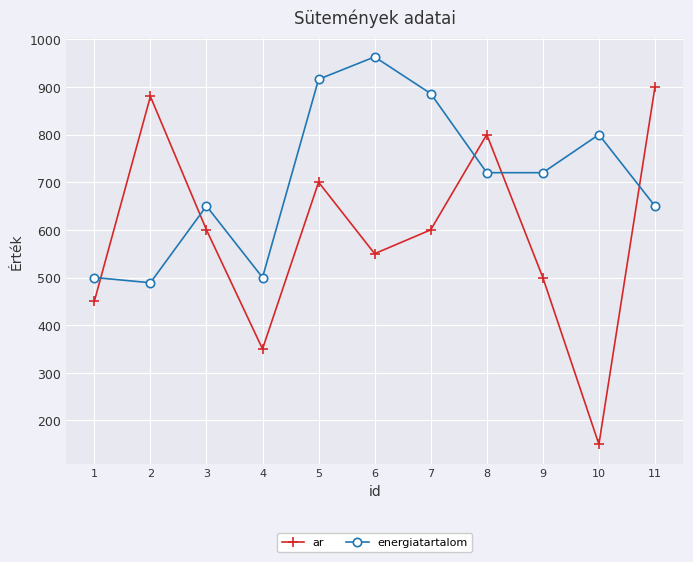

Rank the series at 10 from lowest to highest value.

ar, energiatartalom